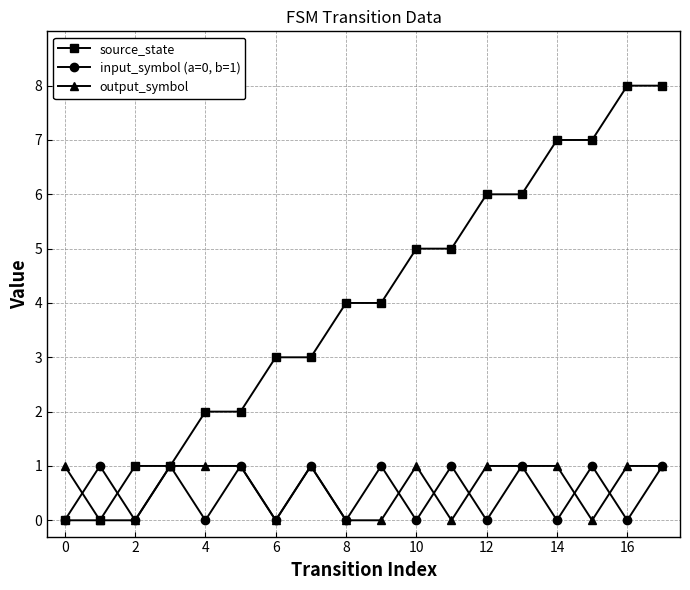

True or false: input_symbol (a=0, b=1) has more than 2 points higher than both neighbors.

True